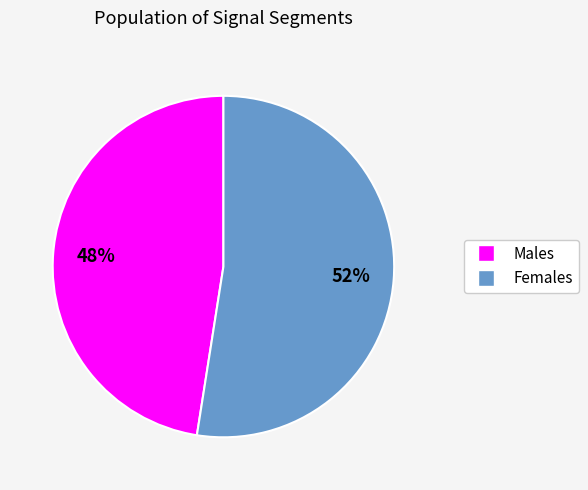

Does any single category account for the majority?

Yes